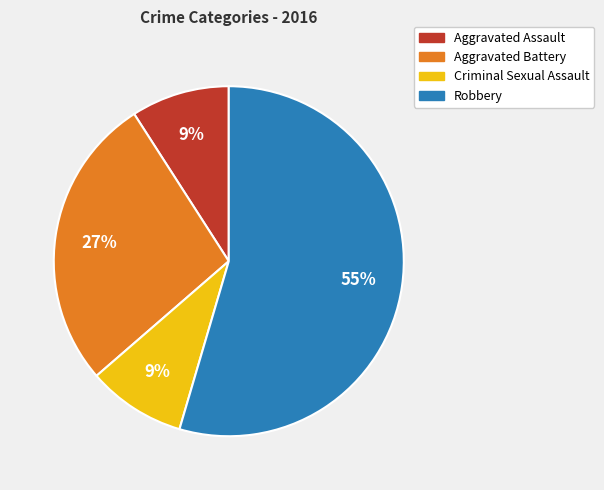

Is it true that Robbery is 64% of the pie?

False